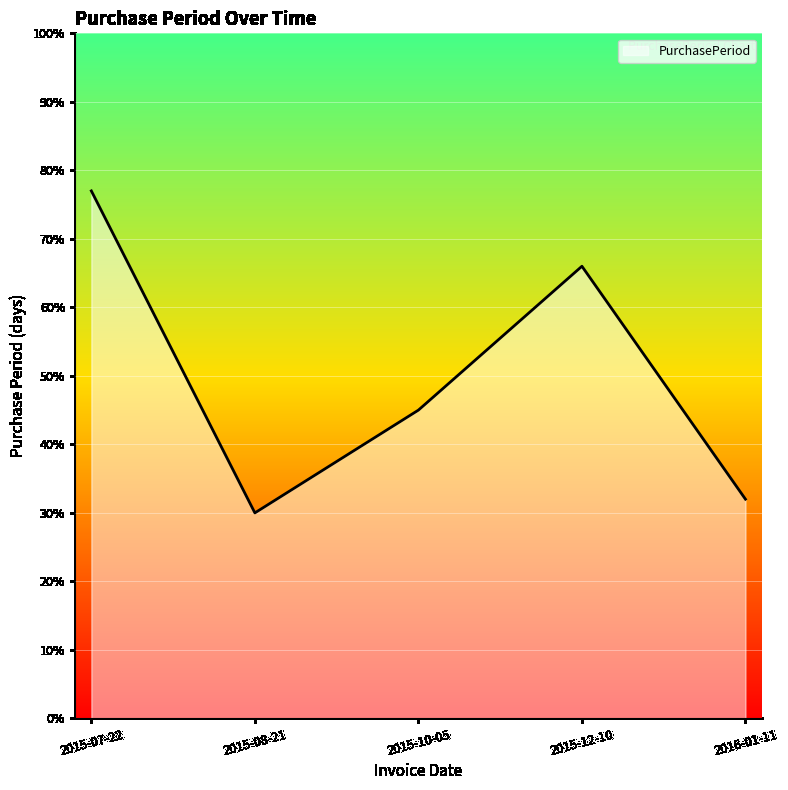

How many interior local peaks (higher than both neighbors) does the data have?

1